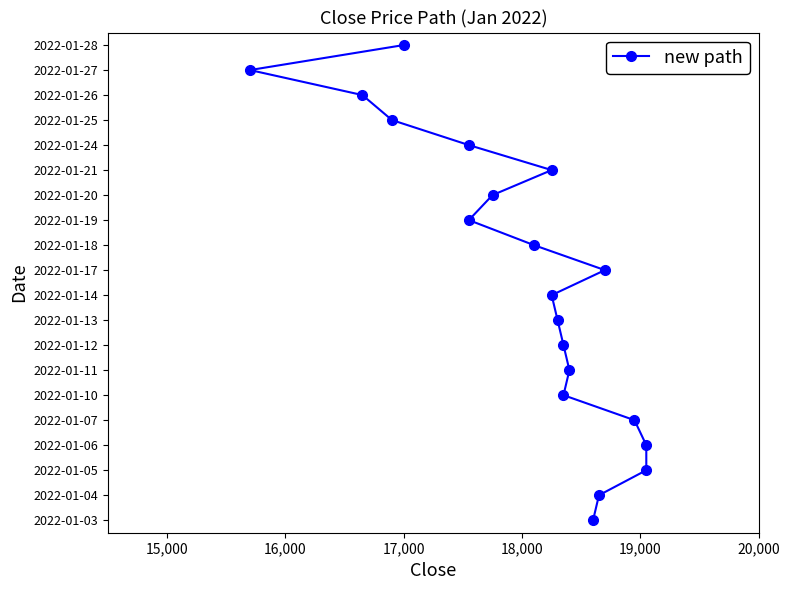

Is it true that the value at 16 is 6?

False